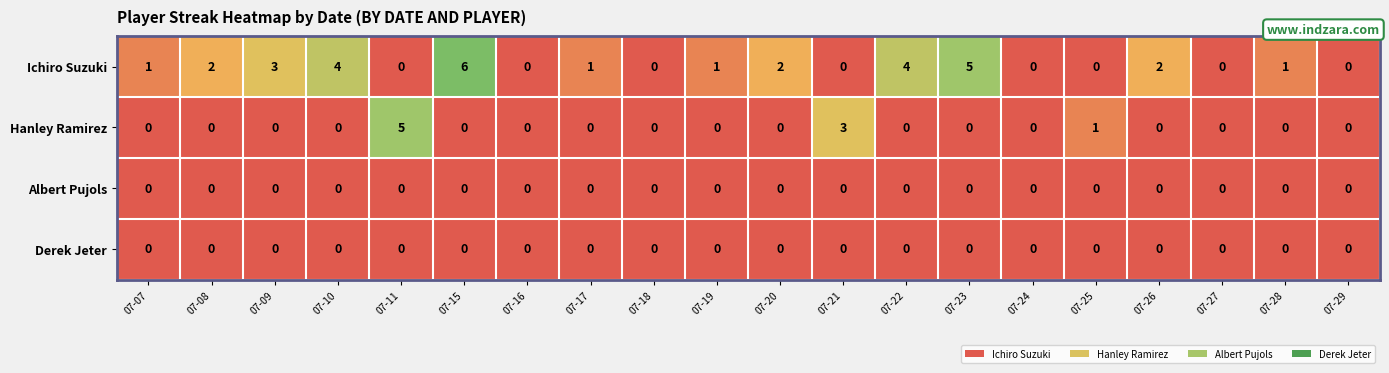

Which series changed the most between 07-08 and 07-23?

Ichiro Suzuki